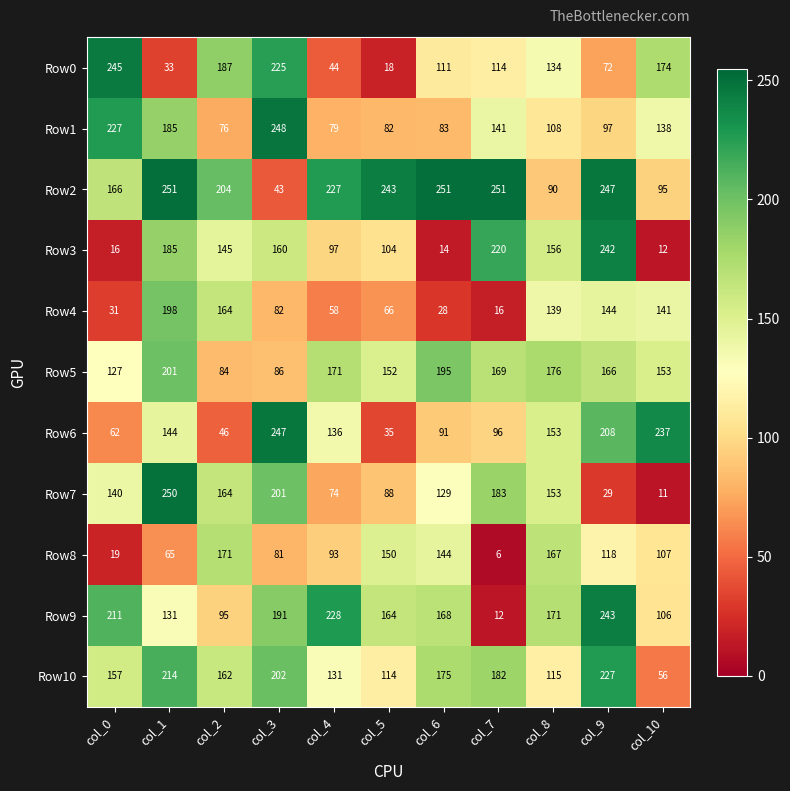

What is the average value of the Row6 series?

132